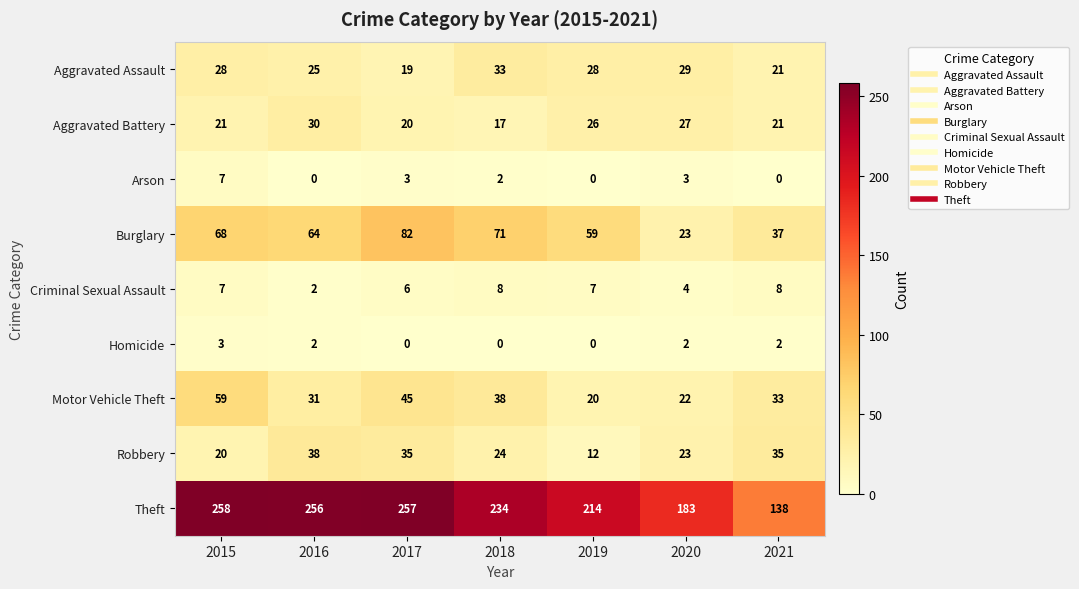

Which series has the largest total across all categories?

Theft